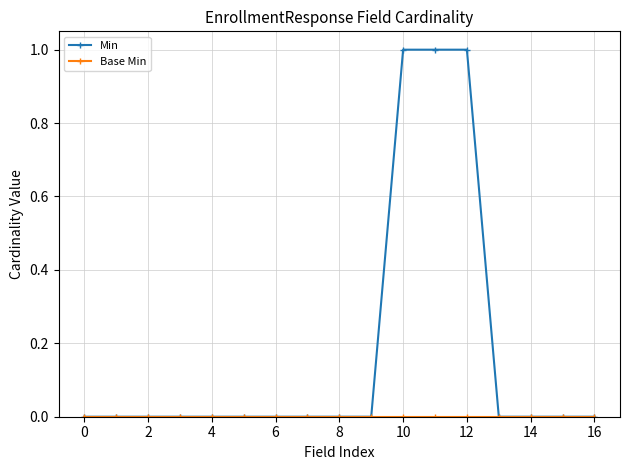

Which series has the largest total across all categories?

Min